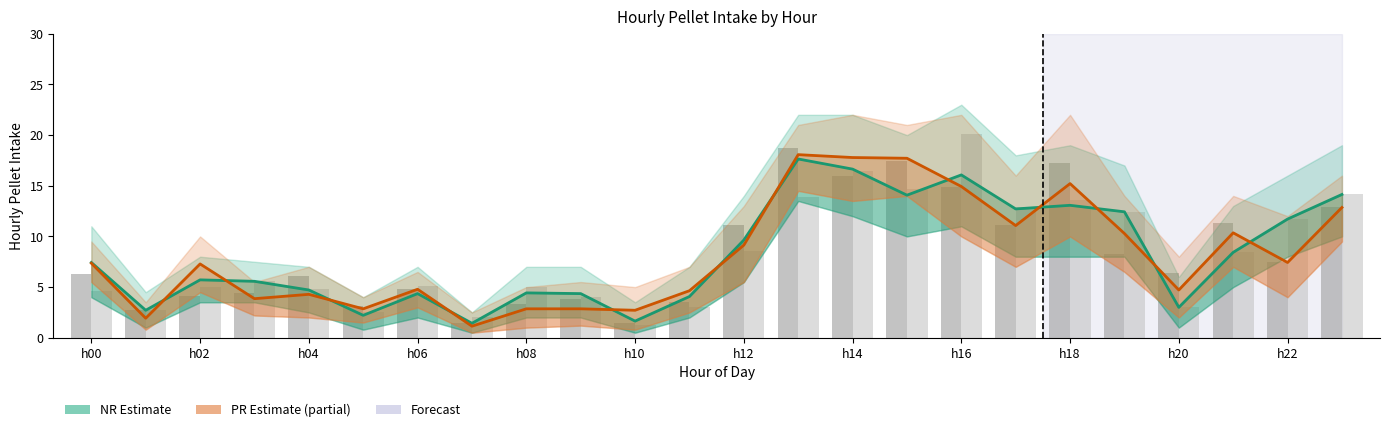

Where does the PR Estimate series first go above 7?

h00